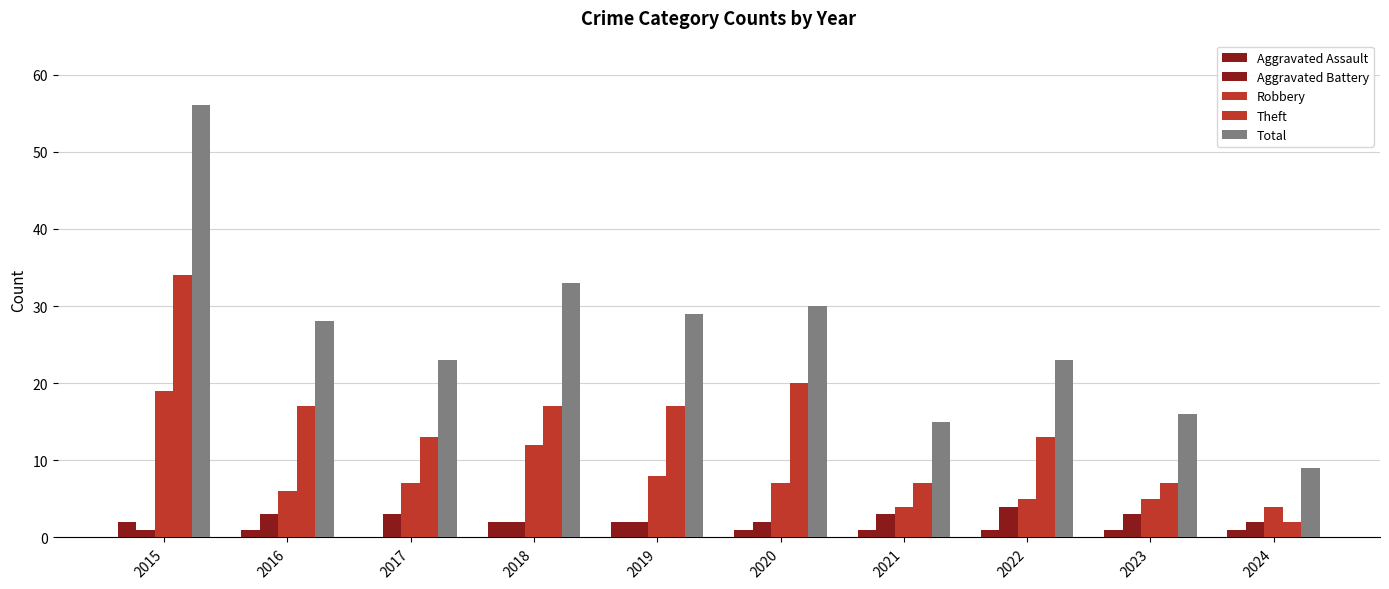

Rank the series by their maximum value, from lowest to highest.

Aggravated Assault, Aggravated Battery, Robbery, Theft, Total